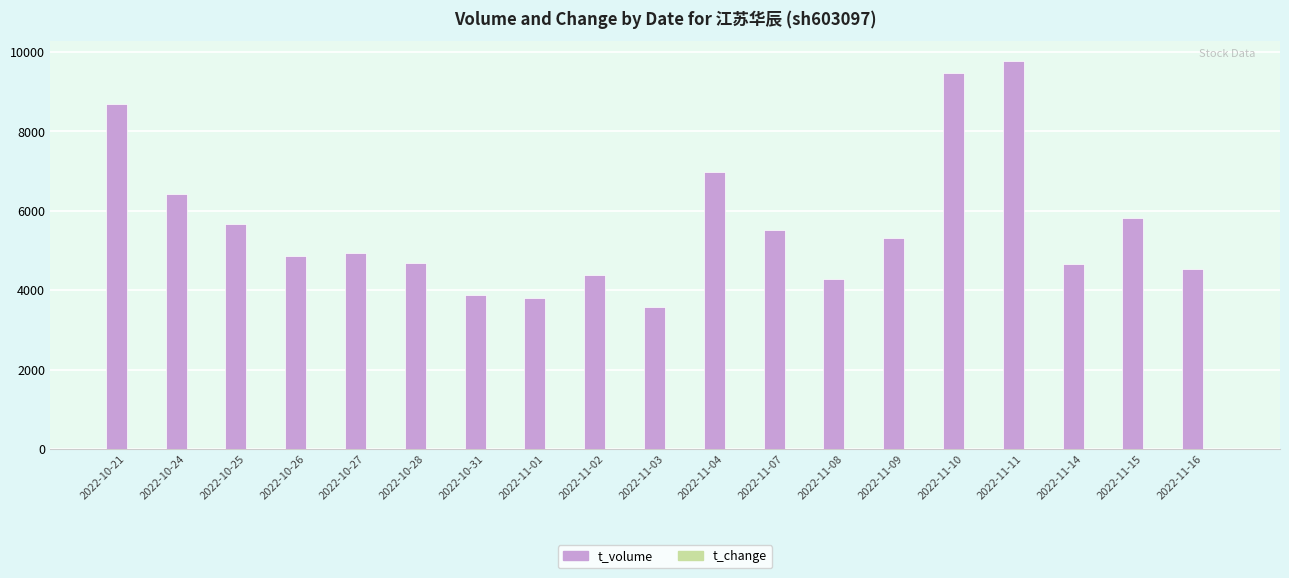

Is it true that t_volume equals 6391.6 at 2022-10-26?

False